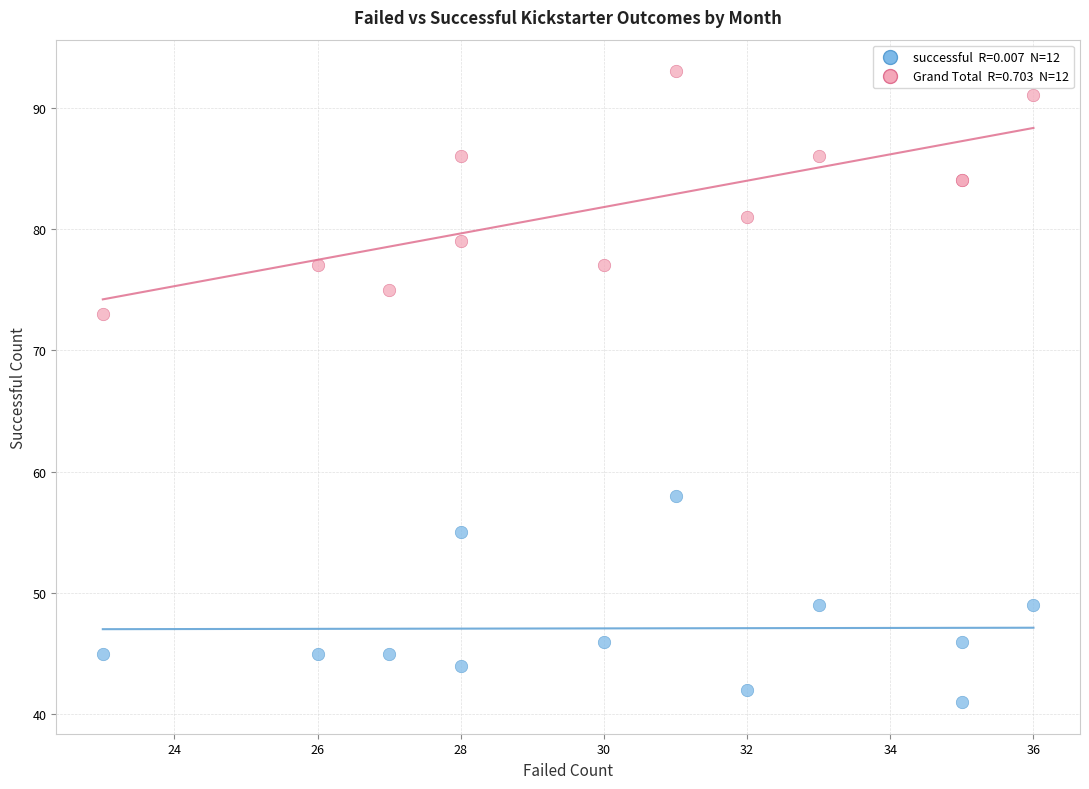

Across all series, what Y value is closest to 67?

73